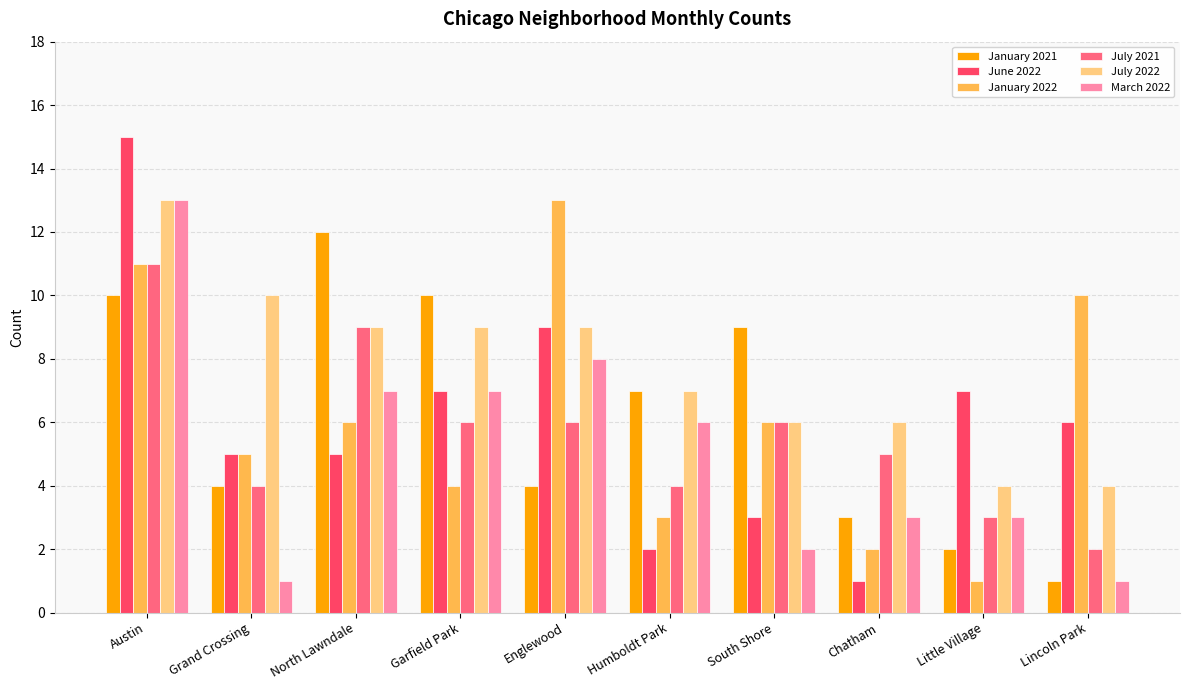

What is the smallest value displayed?

1